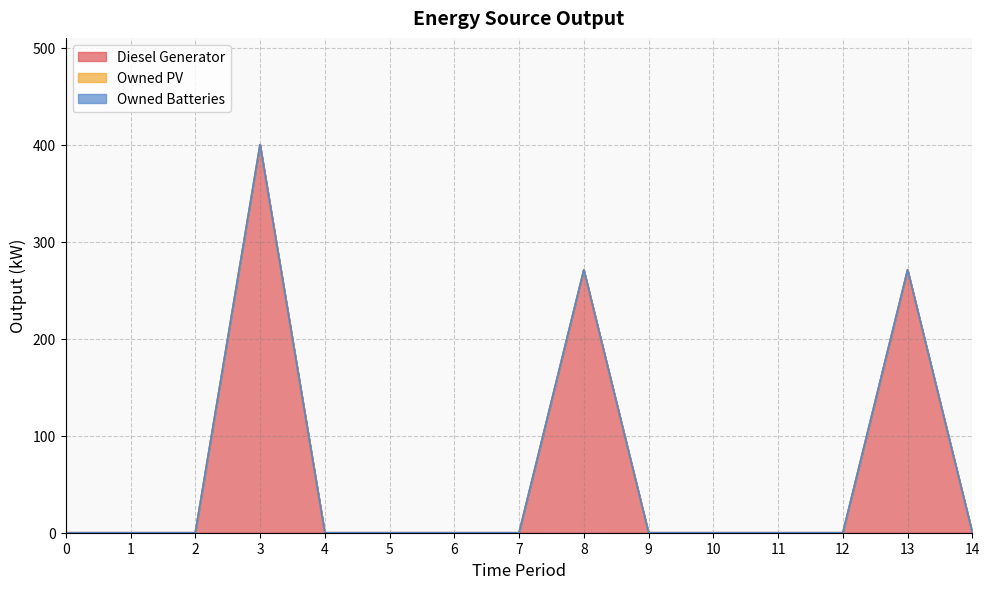

Which series has the widest spread of values?

Diesel Generator